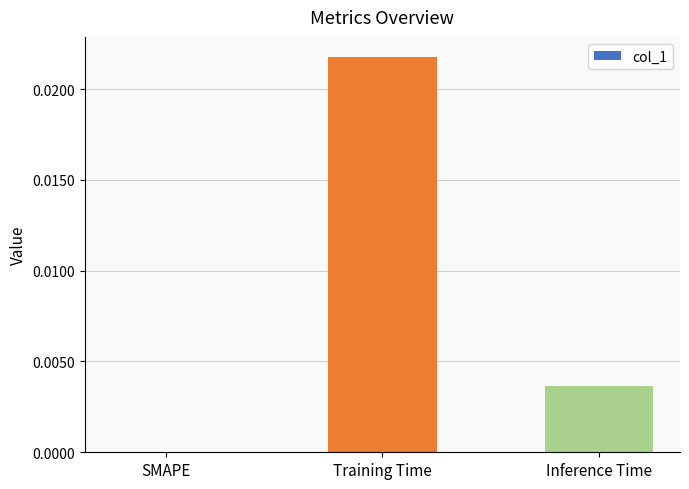

The value at Inference Time is 0.0. True or false?

True